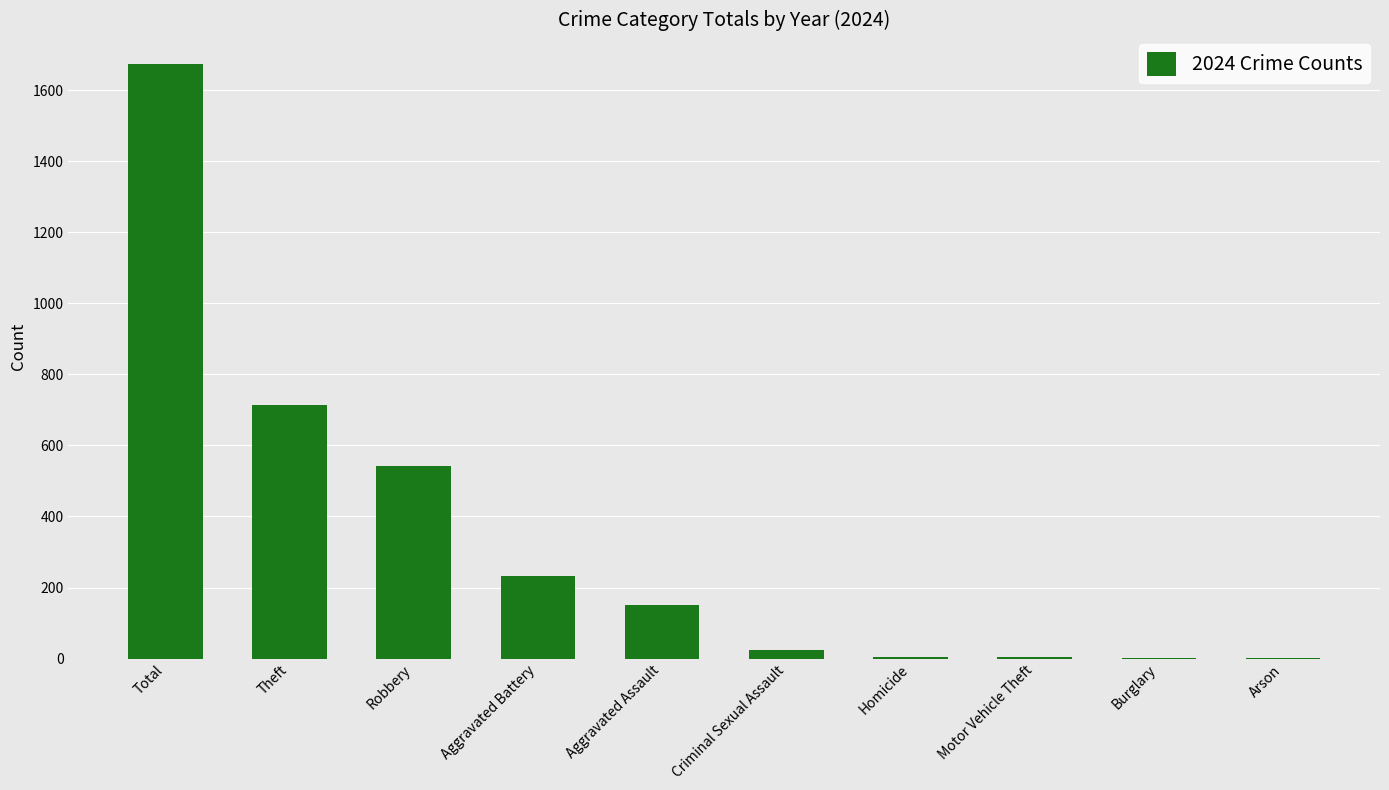

Are the bars horizontal?

No